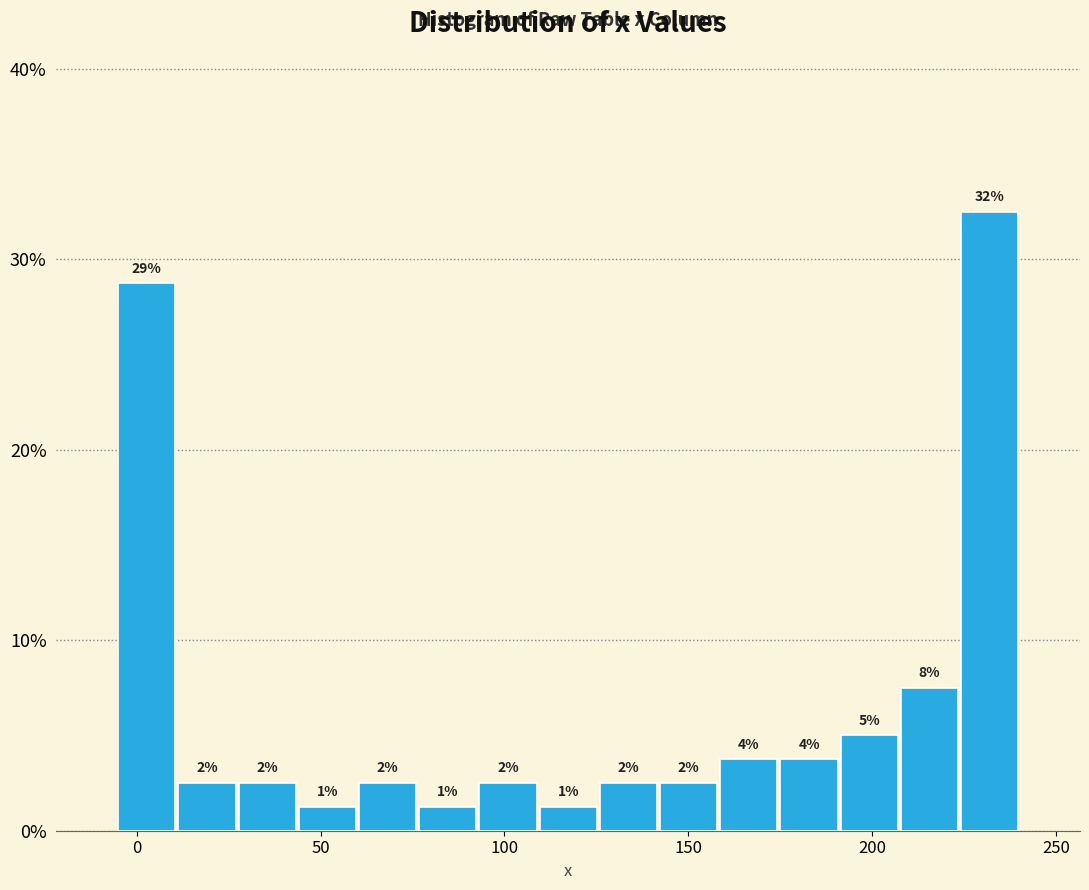

Read against the x-axis, roughly where is the centre of the tallest bar?

230